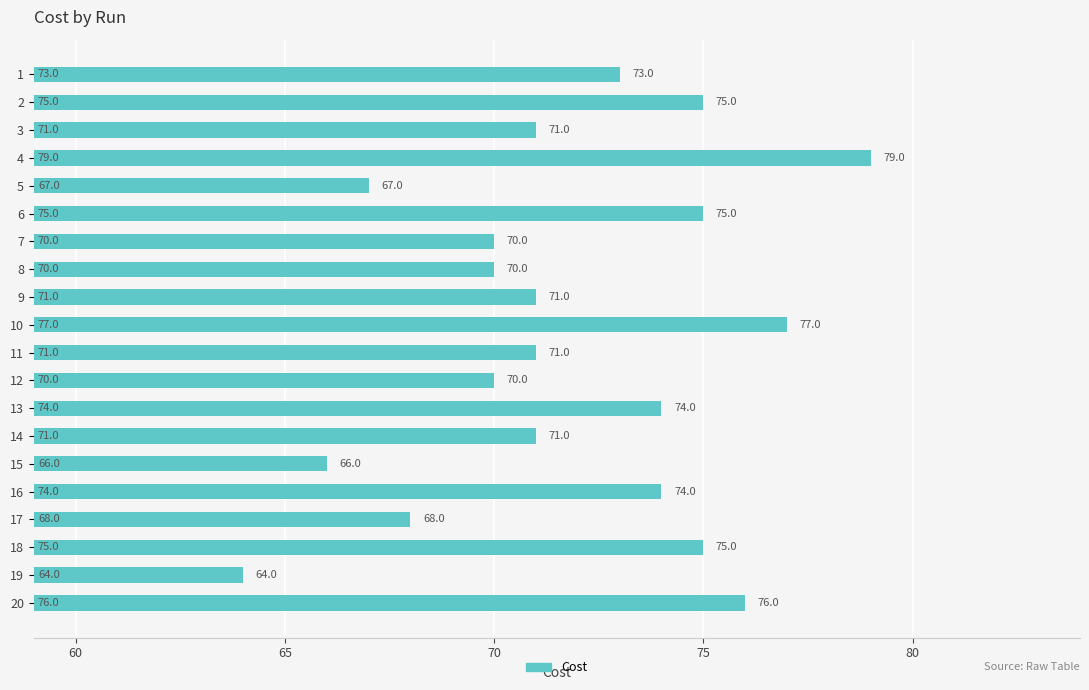

True or false: the data shows 43 at 15.

False